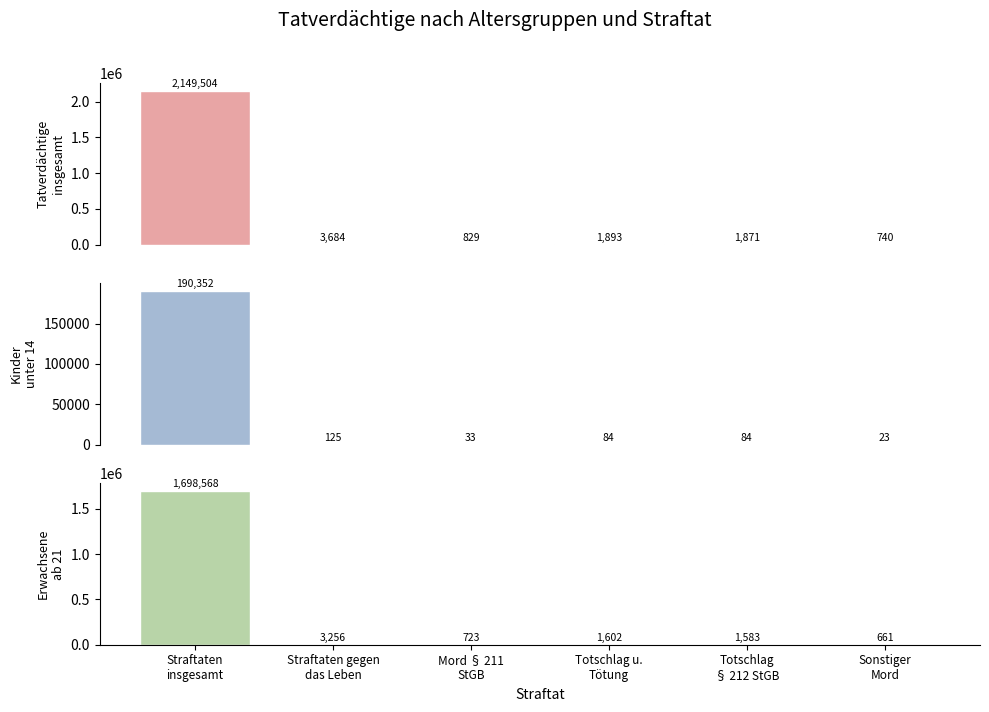

Reading right to left, list all the values displayed in this chart.

Tatverdächtige insgesamt: Sonstiger
Mord=740	Totschlag
§ 212 StGB=1871	Totschlag u.
Tötung=1893	Mord § 211
StGB=829	Straftaten gegen
das Leben=3684	Straftaten
insgesamt=2149504
Kinder unter 14: Sonstiger
Mord=23	Totschlag
§ 212 StGB=84	Totschlag u.
Tötung=84	Mord § 211
StGB=33	Straftaten gegen
das Leben=125	Straftaten
insgesamt=190352
Erwachsene ab 21: Sonstiger
Mord=661	Totschlag
§ 212 StGB=1583	Totschlag u.
Tötung=1602	Mord § 211
StGB=723	Straftaten gegen
das Leben=3256	Straftaten
insgesamt=1698568